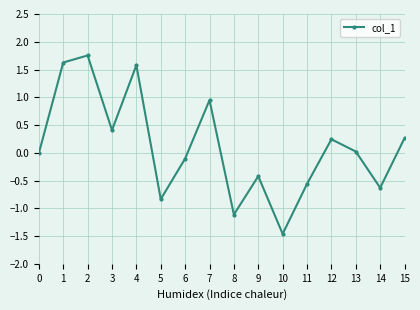

What is the value of the 16th point from the left?

0.3